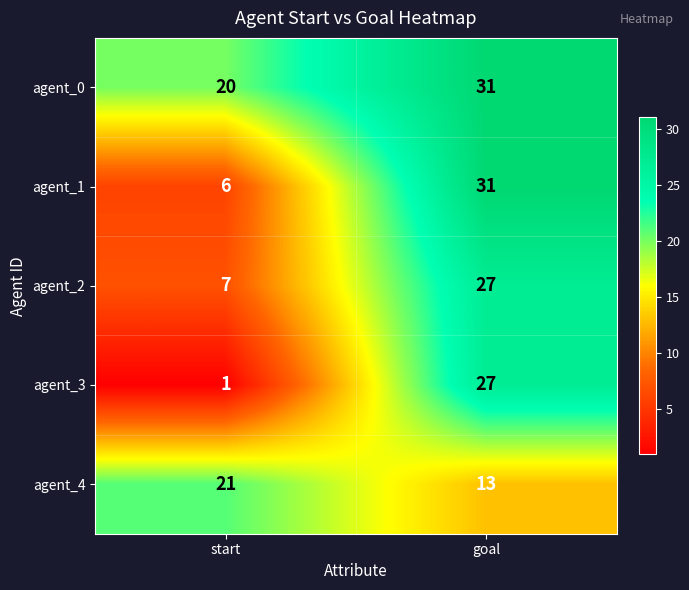

Count the number of data series in this chart.

5